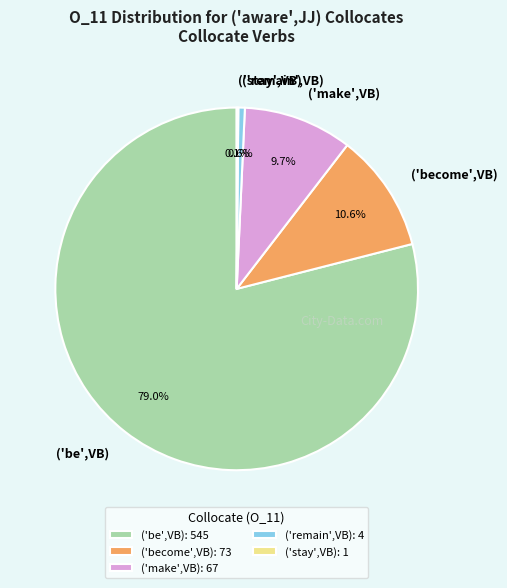

Combined, do ('remain',VB) and ('become',VB) account for over 50%?

No